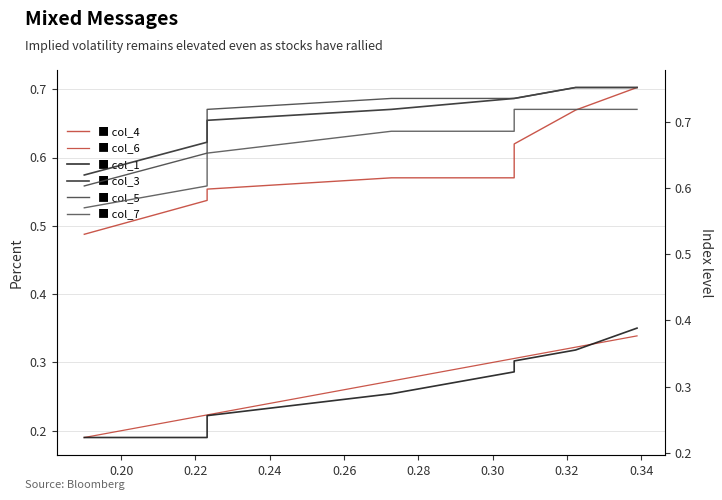

Which series has the largest range (max minus min)?

col_4